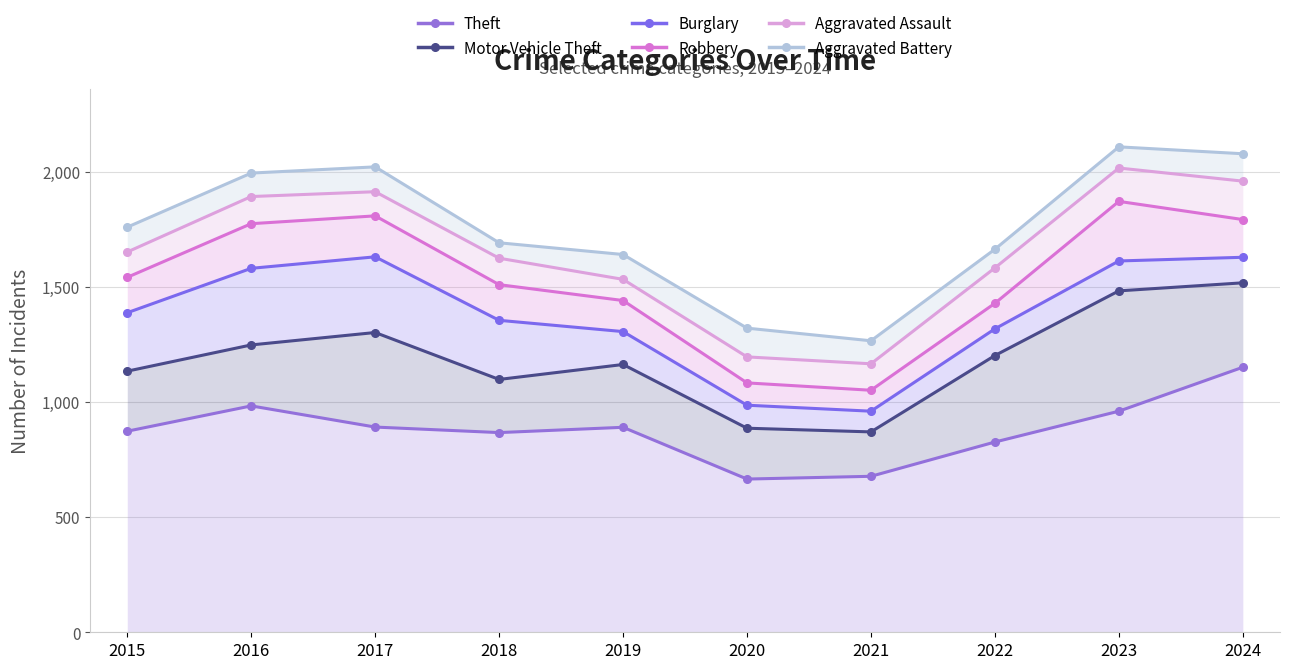

What is the spread (max minus min) of values at 2015?

887